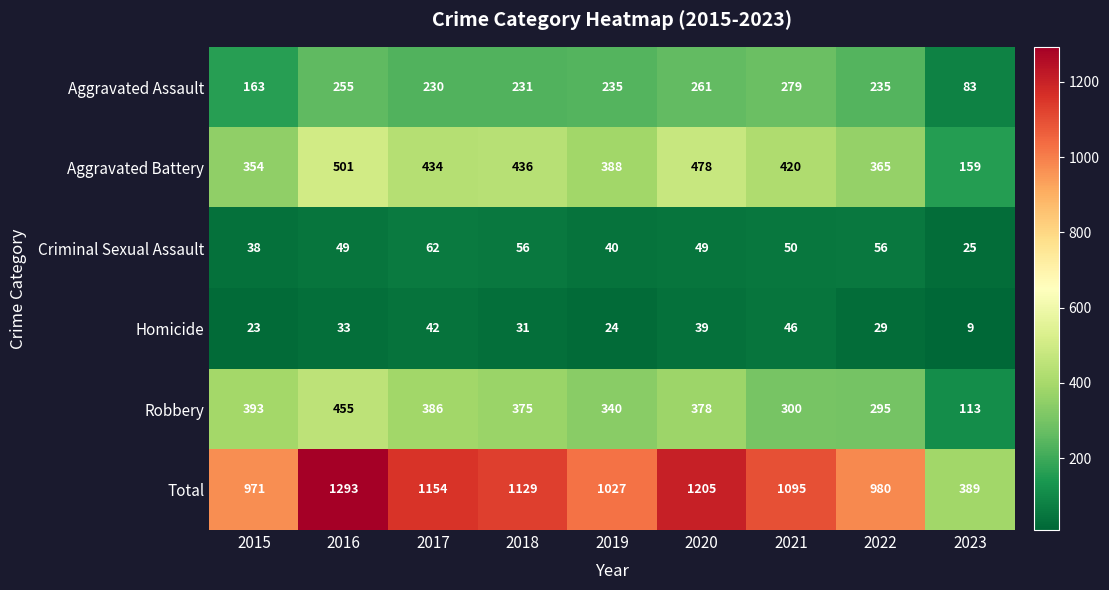

True or false: Homicide has a value of 13 at 2023.

False